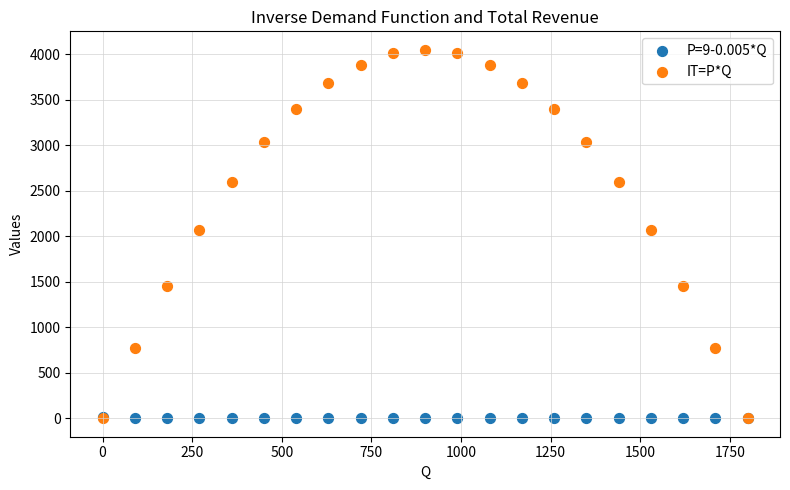

What are all the series names shown in the legend?

P=9-0.005*Q, IT=P*Q